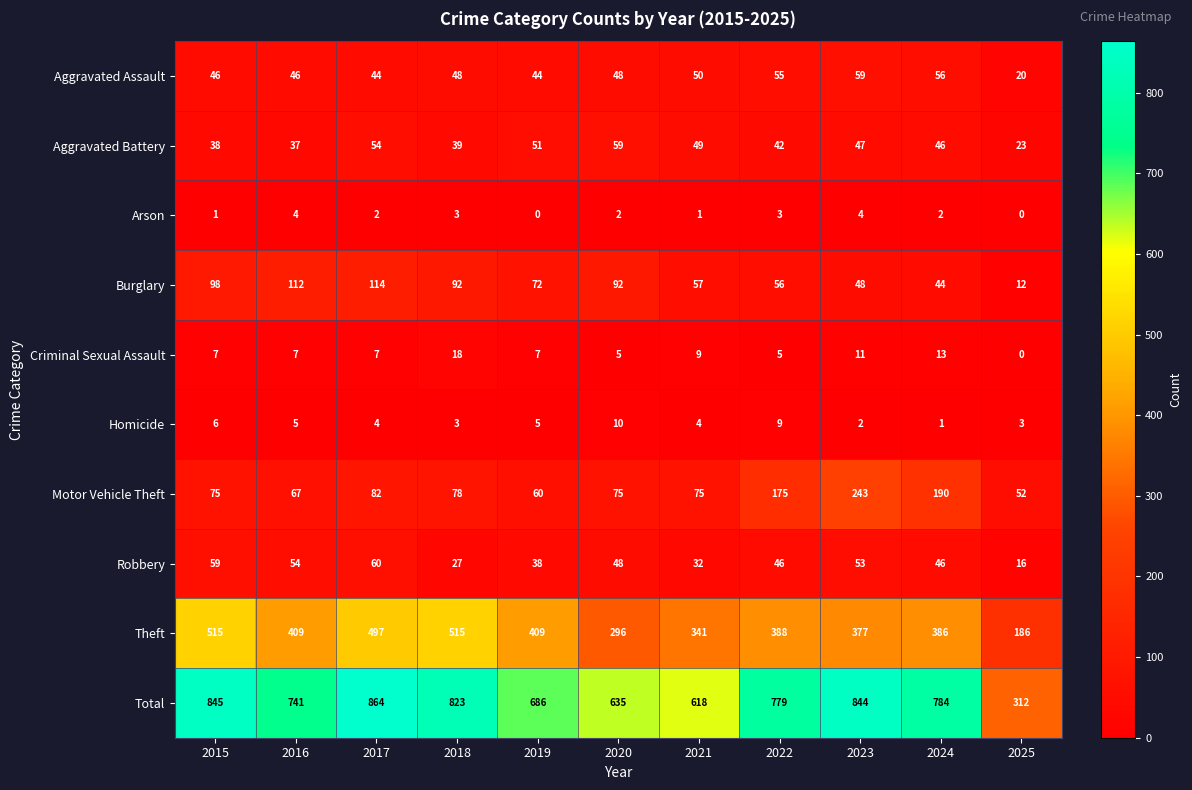

What is the difference between the maximum and second lowest values in the Theft series?

219